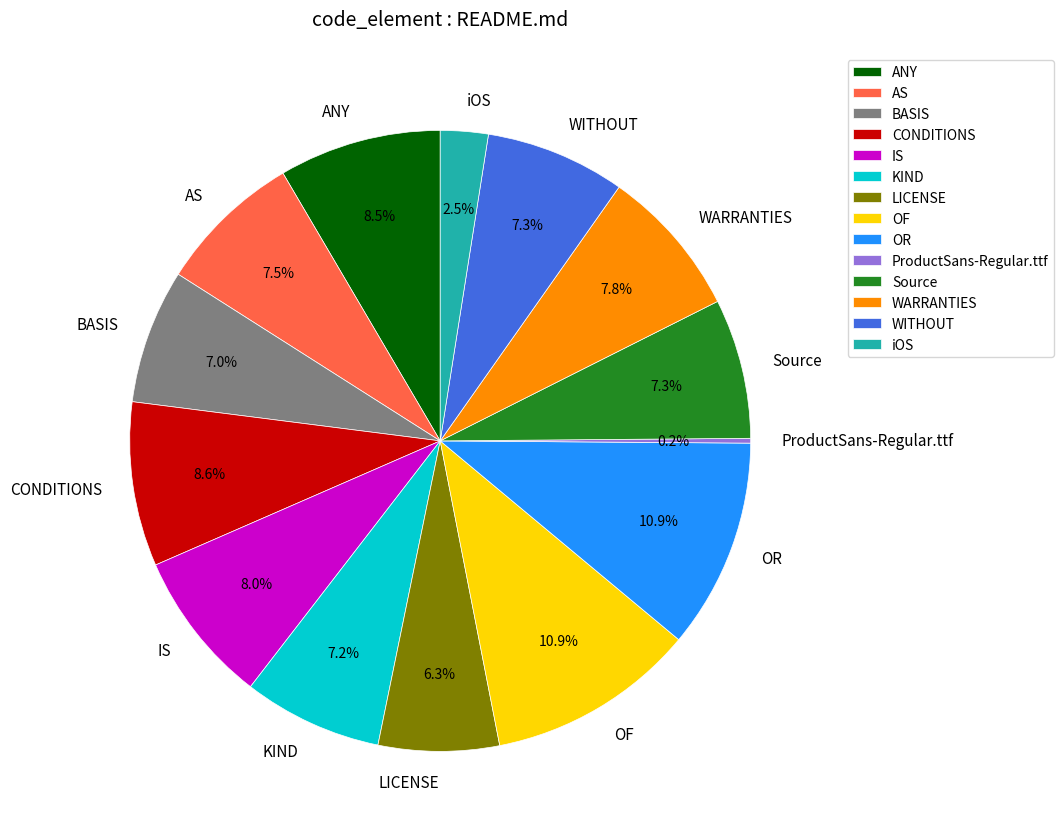

What is the total percentage of OF and WARRANTIES?

18.7%